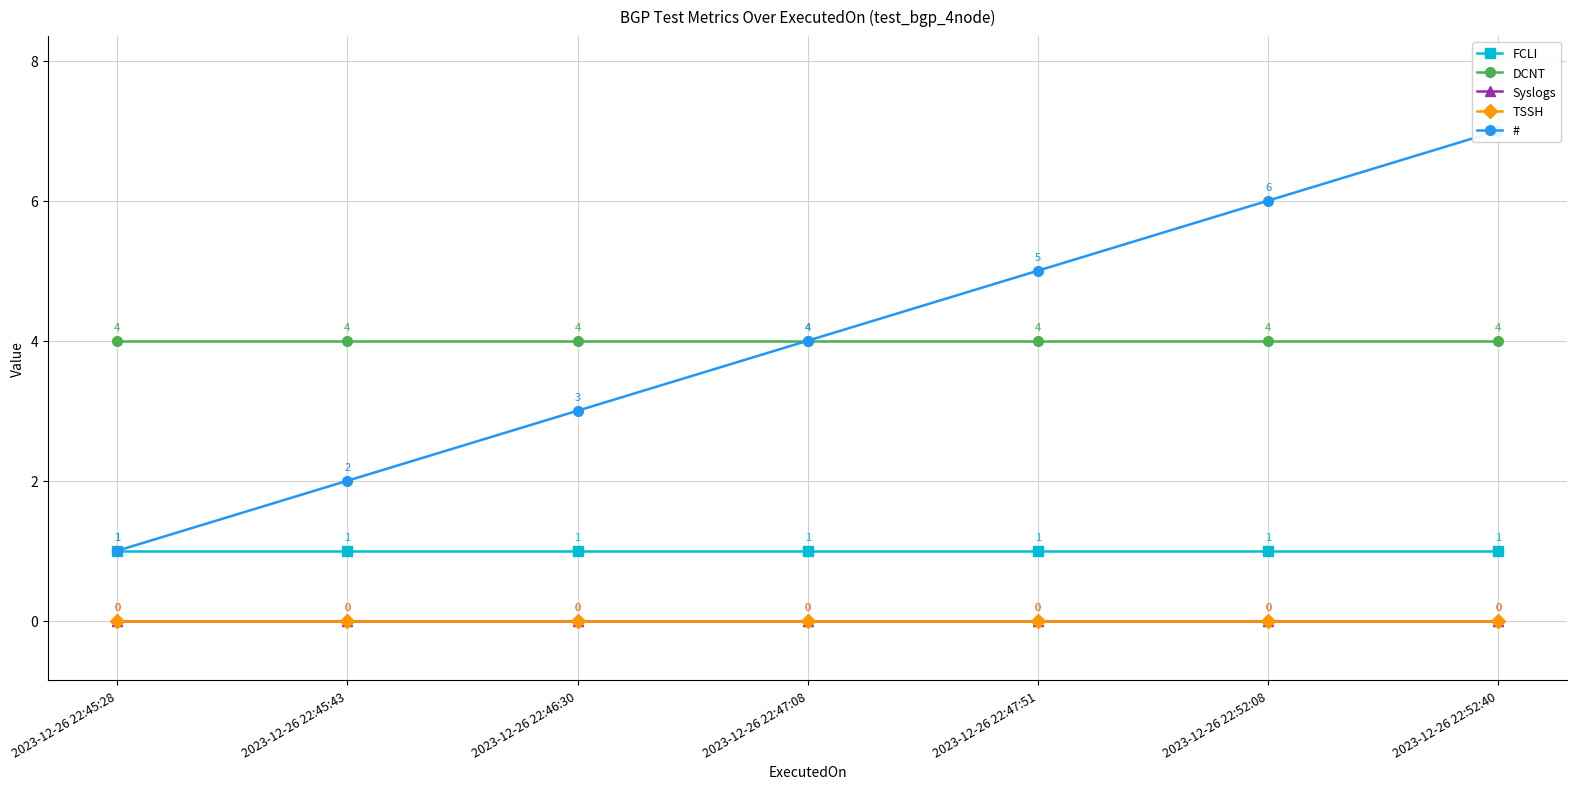

The value of Syslogs at 2023-12-26 22:52:08 is 0. True or false?

True